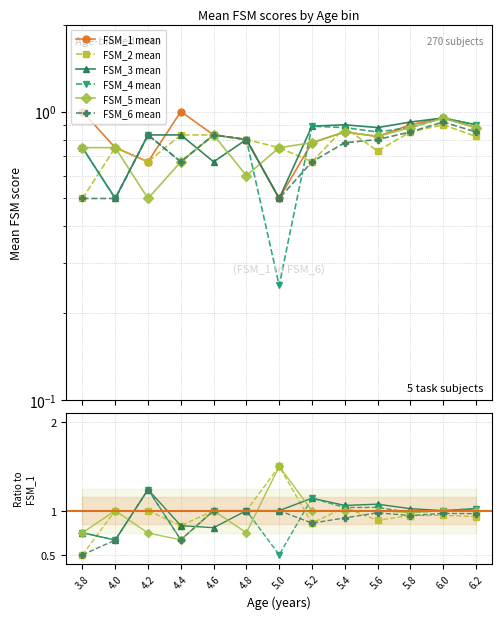

True or false: FSM_2 mean has more than 1 interior local peaks.

True